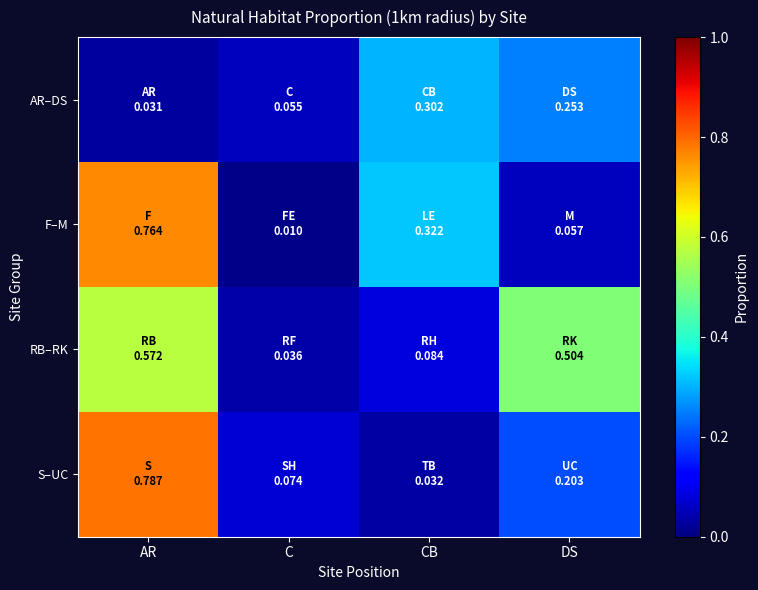

Count the number of data series in this chart.

4